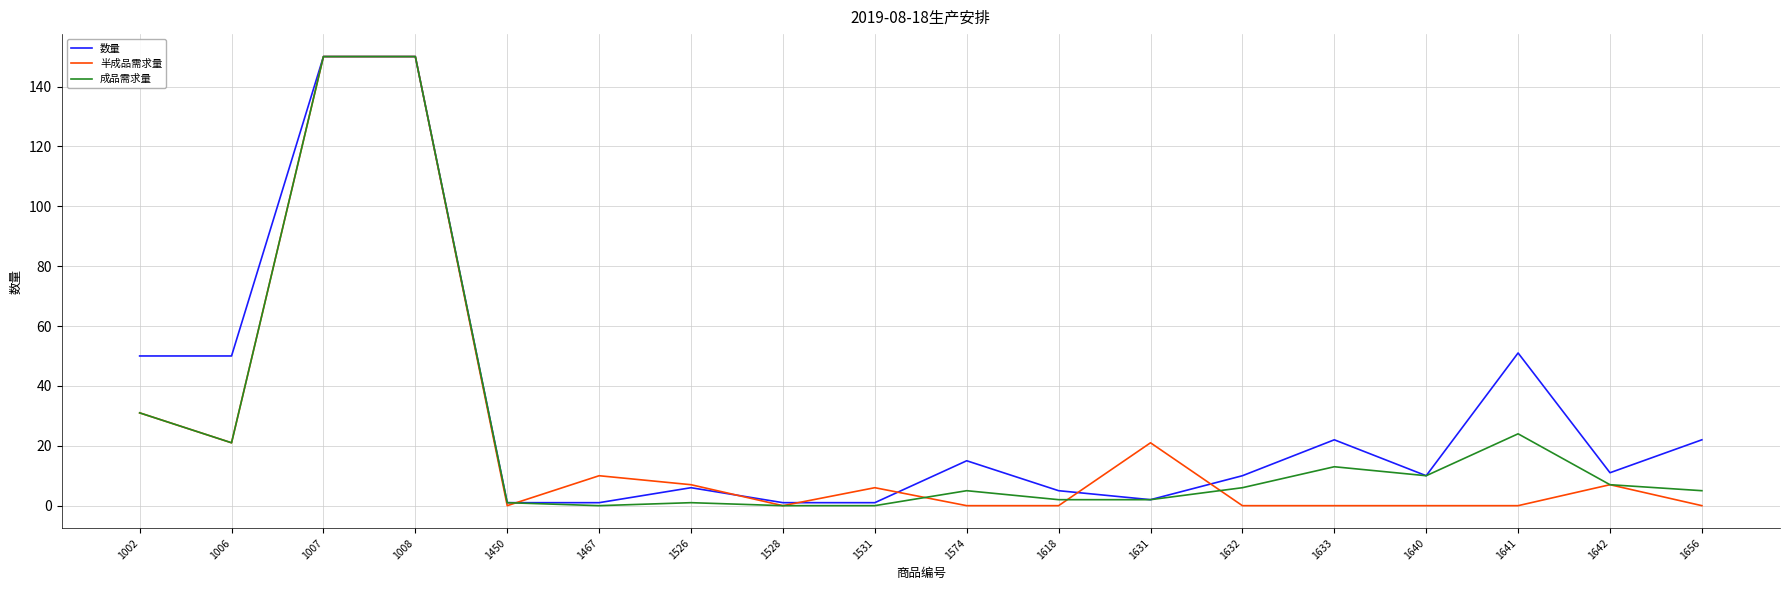

What is the maximum value shown in the chart?

150